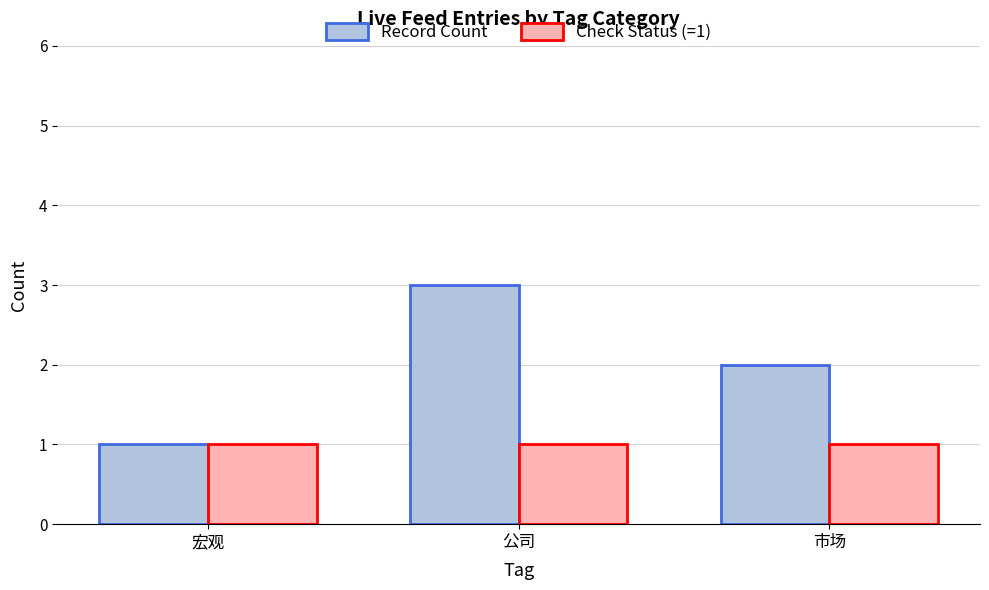

What is the difference between the maximum and minimum values in the Record Count series?

2